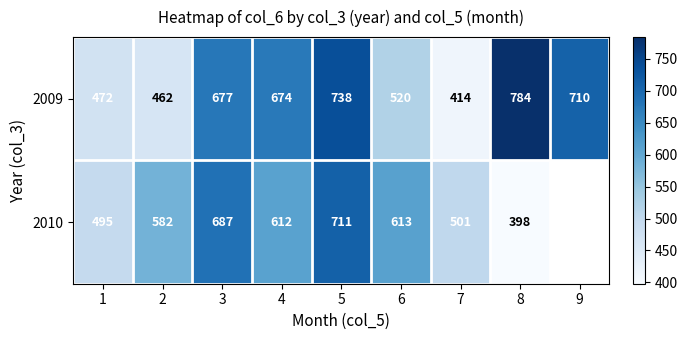

What is the spread (max minus min) of values at 8?

386